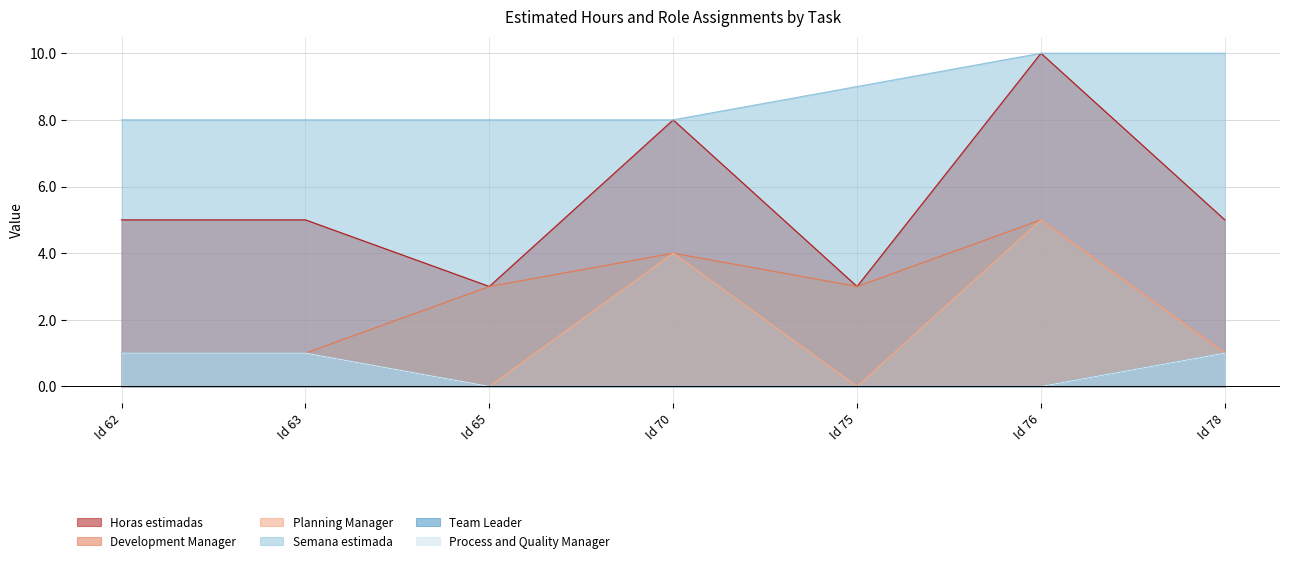

What is the difference between the maximum and minimum values in the Team Leader series?

1